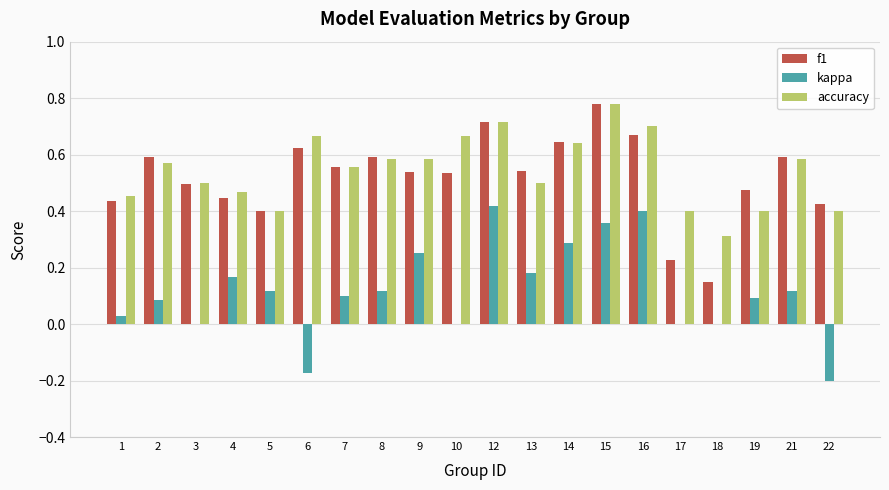

At which label does f1 reach its peak?

15